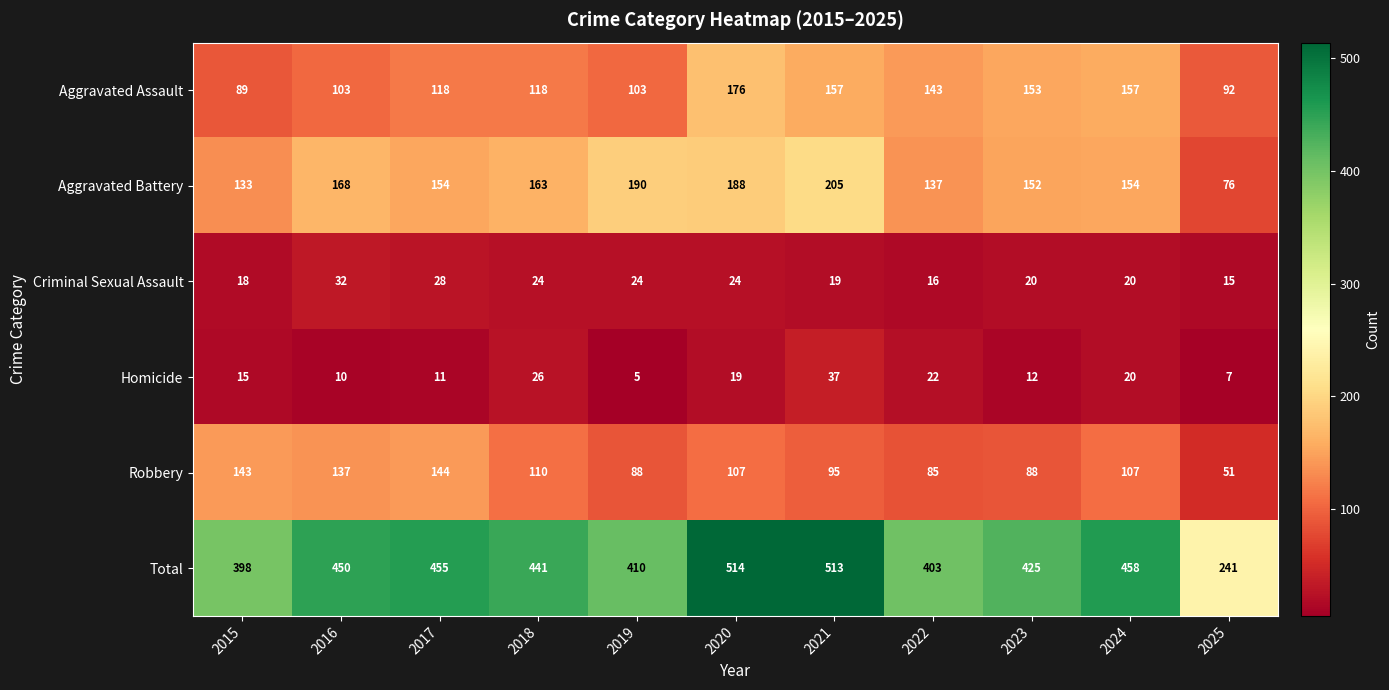

Rank the series at 2020 from lowest to highest value.

Homicide, Criminal Sexual Assault, Robbery, Aggravated Assault, Aggravated Battery, Total